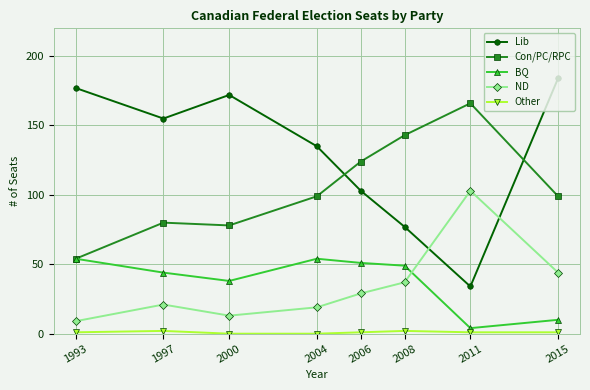

Which series changed the most between 1993 and 2006?

Lib